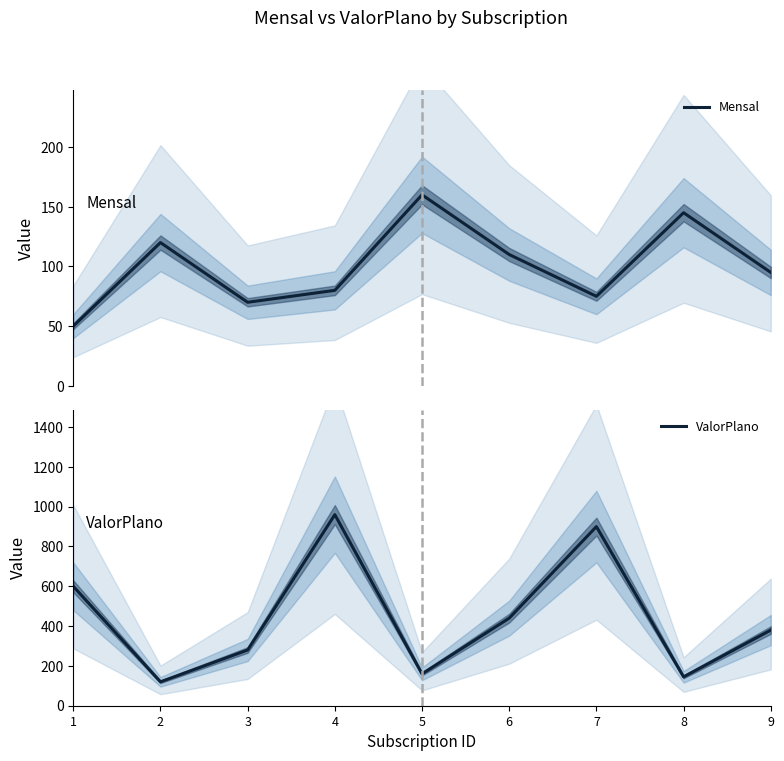

How many interior local peaks does the Mensal series have?

3